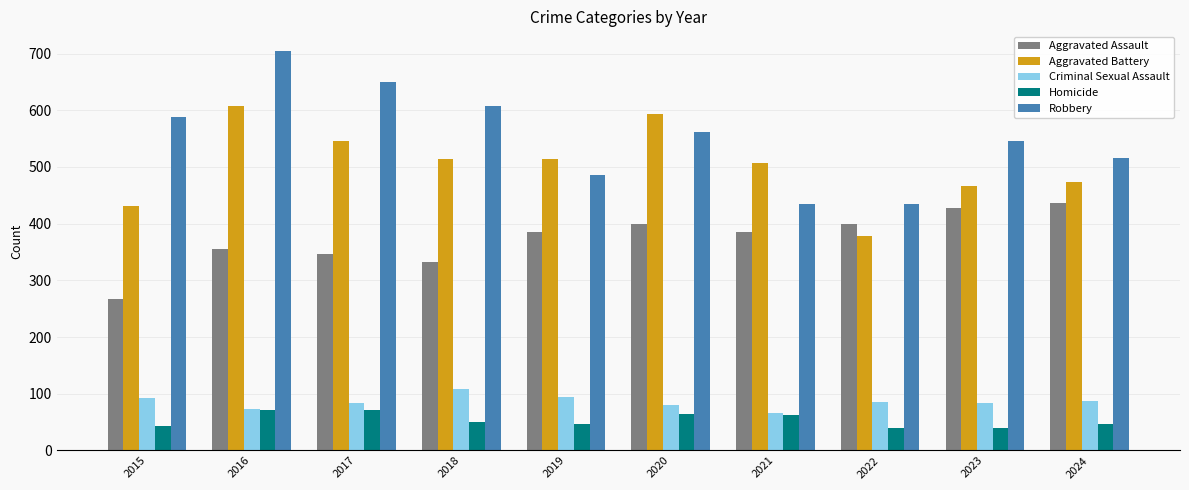

What is the maximum value for Criminal Sexual Assault?

108